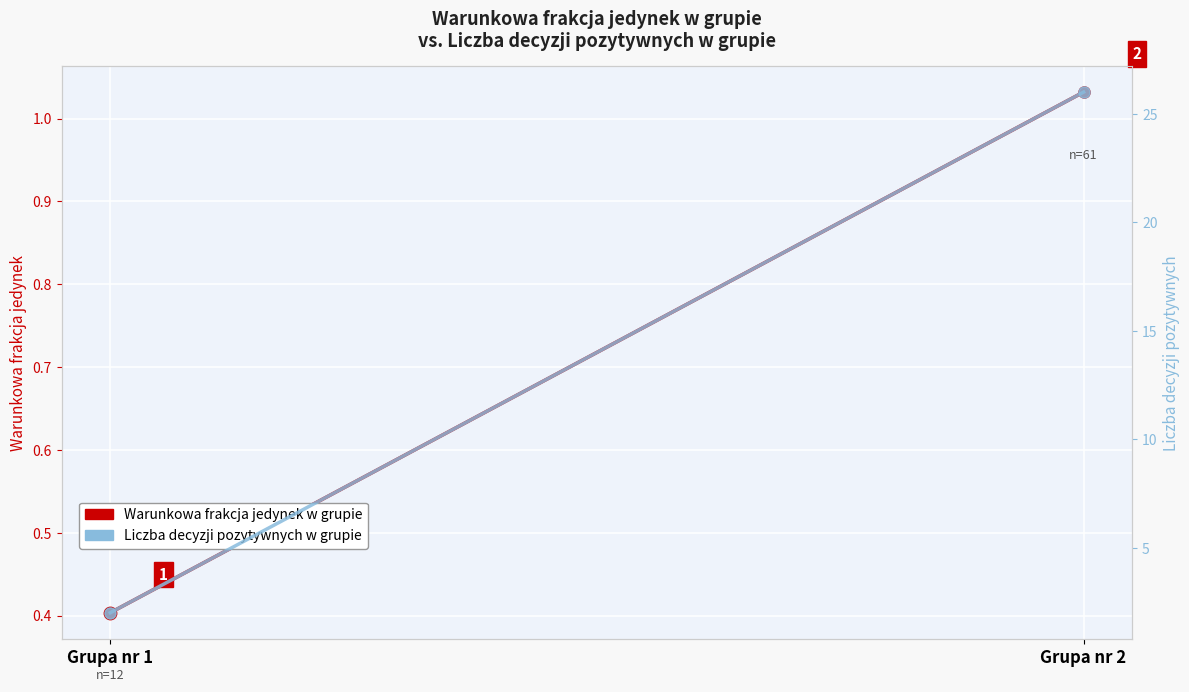

What is the total value across all series at Grupa nr 2?

27.0